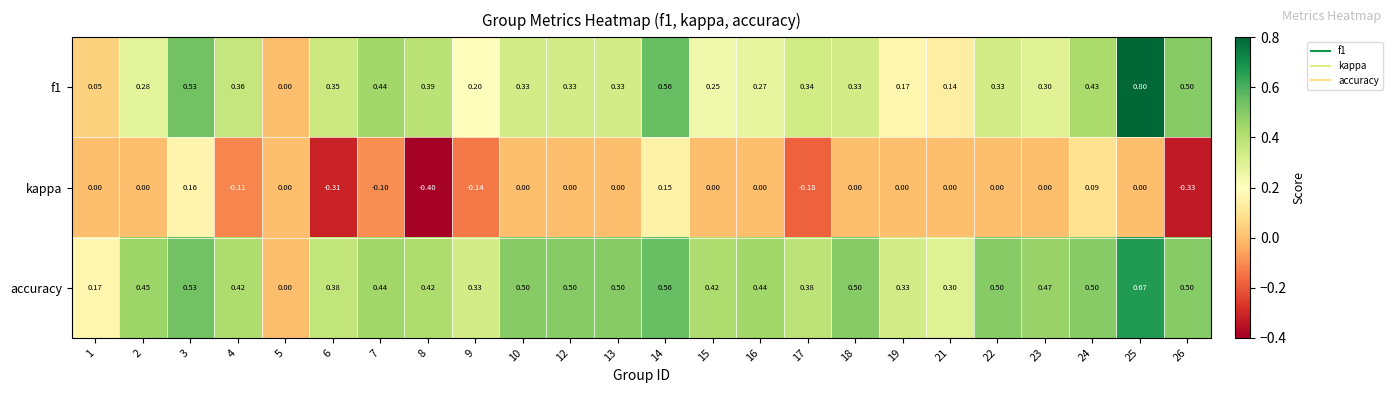

Between 3 and 7, which series saw the biggest shift?

kappa